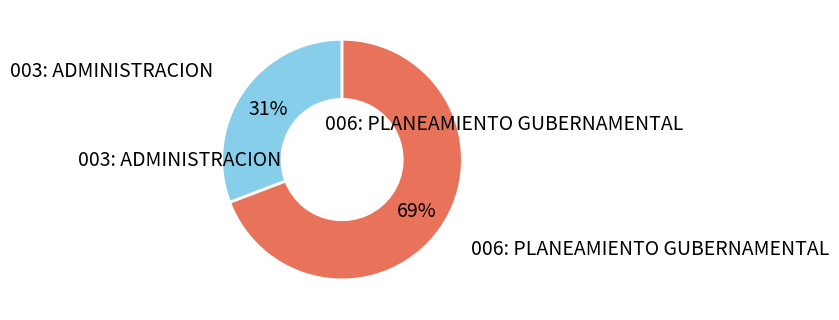

To the nearest percent, what is the difference between the largest and smallest slice percentages?

38%